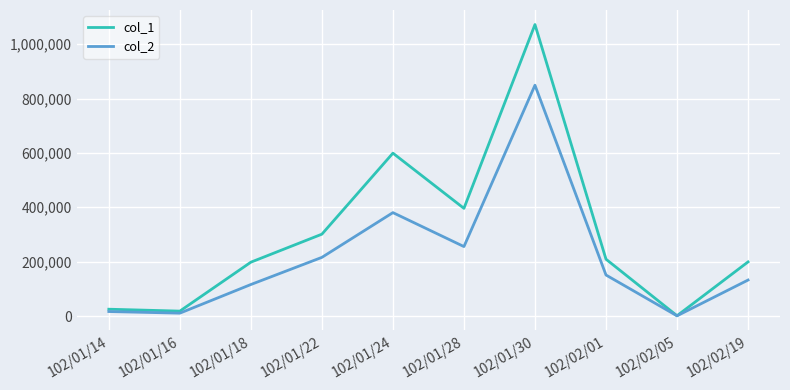

What is the maximum value for col_2?

848970